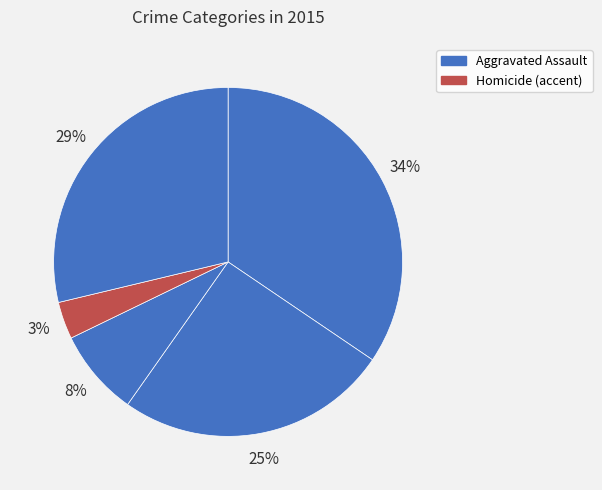

How many slices are in this pie chart?

5